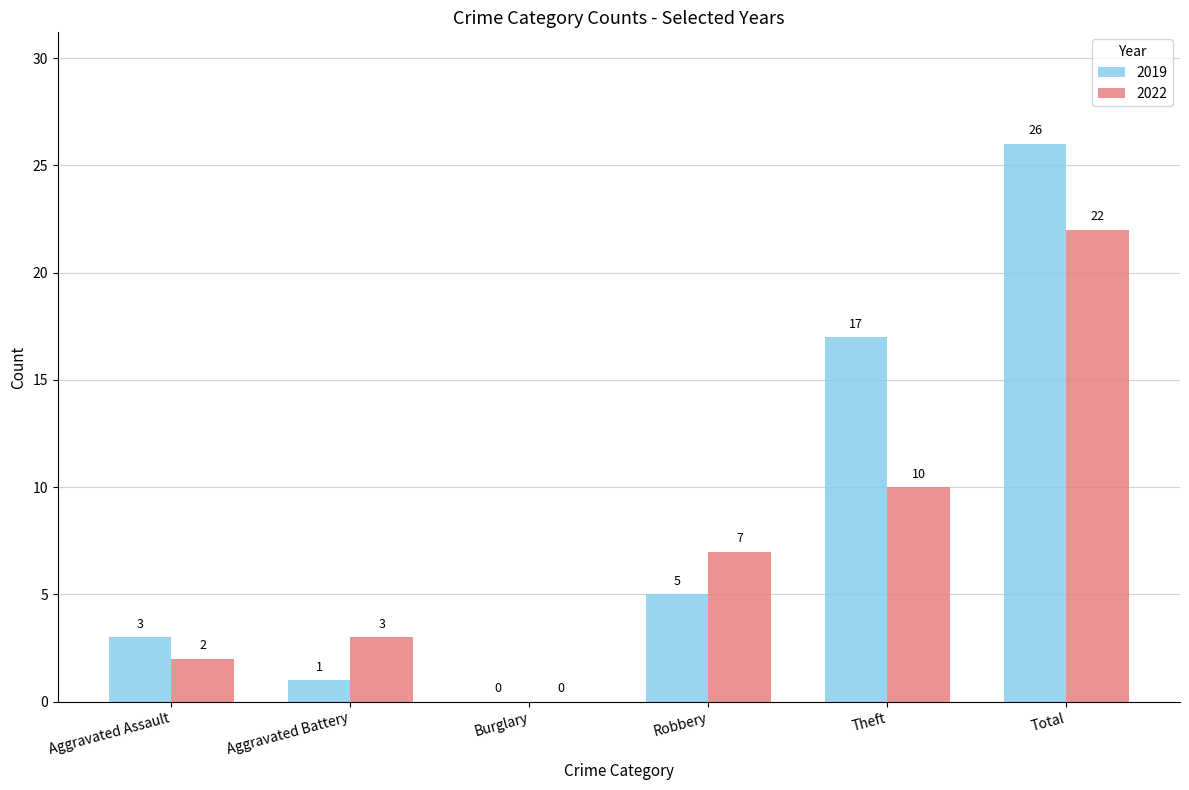

What is the maximum value for 2019?

26